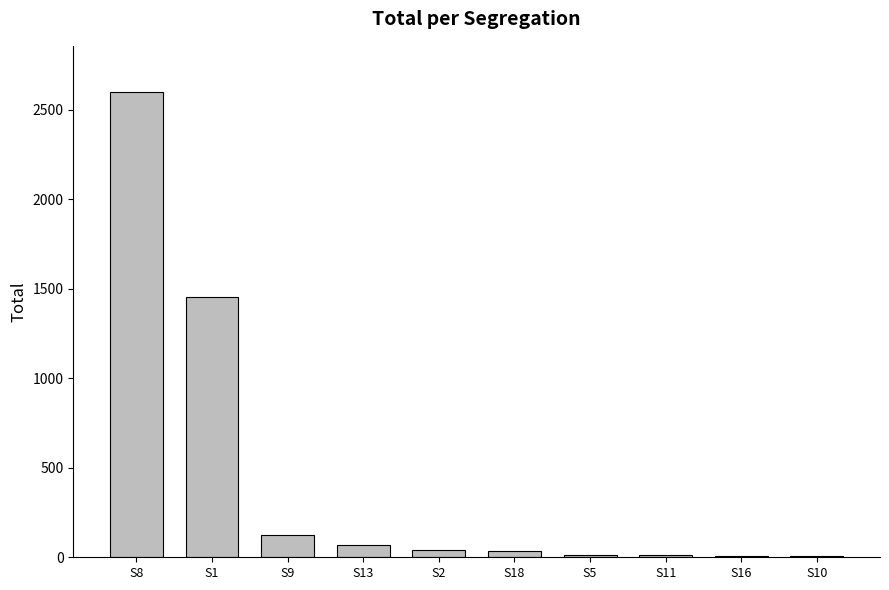

At which label is the value closest to 1301?

S1